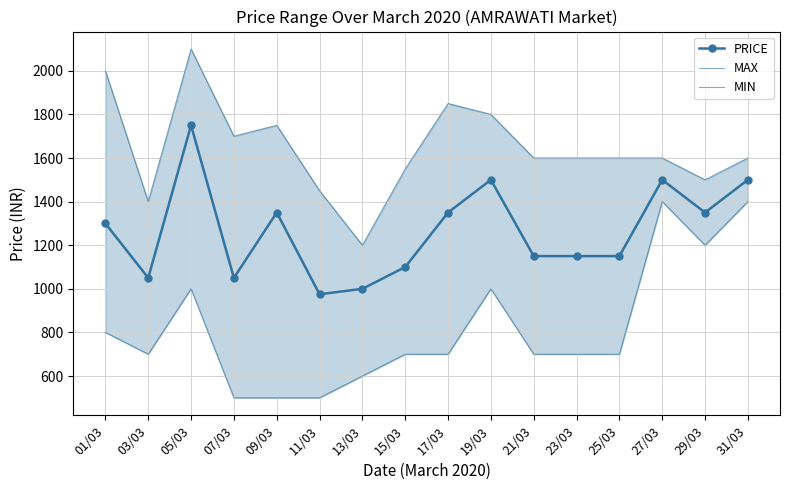

At which category does MIN reach its first local peak?

05/03